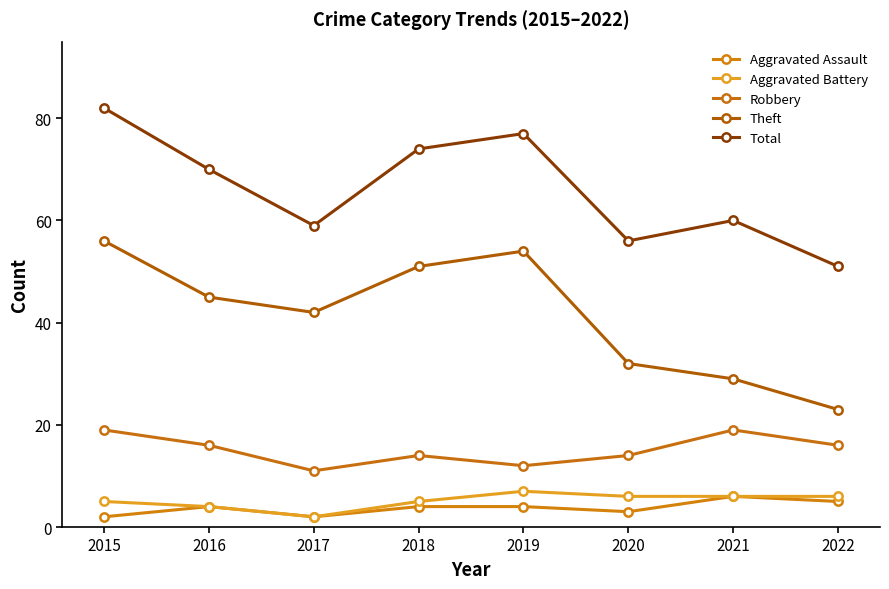

How many interior local valleys does the Total series have?

2